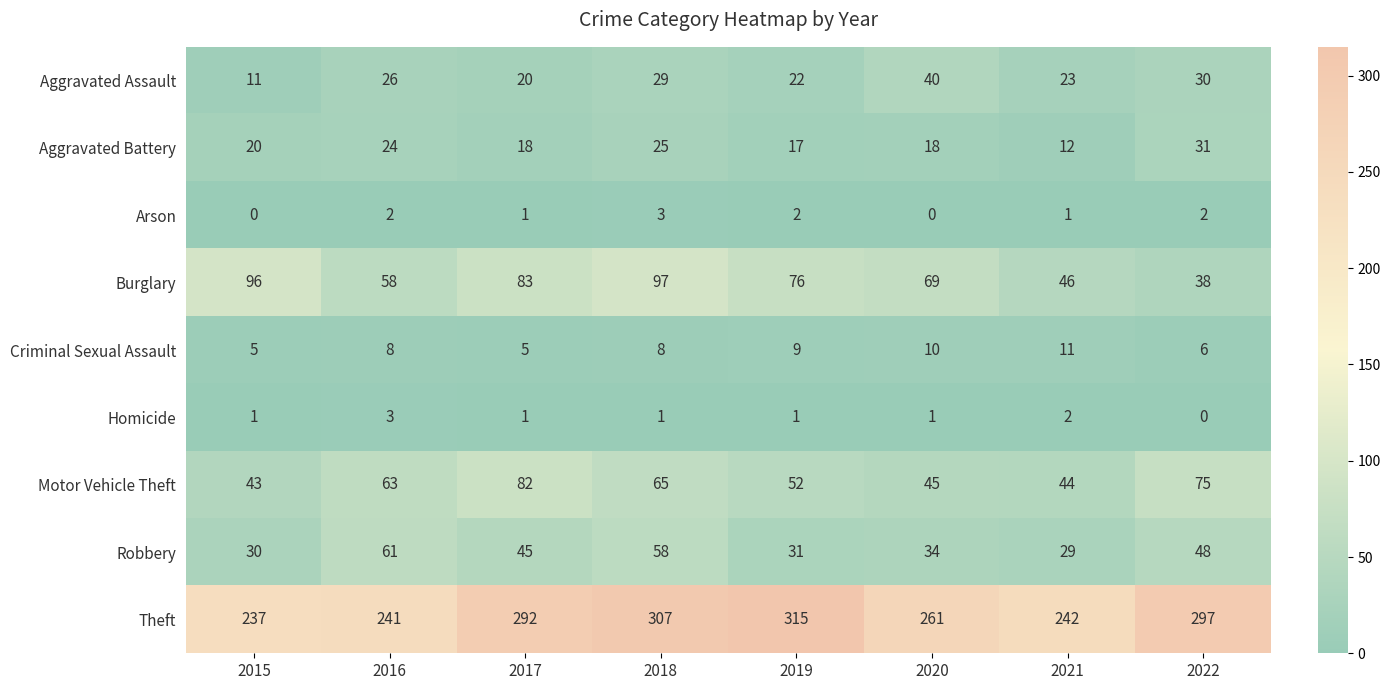

What is the sum of the Arson values at 2017 and 2018?

4